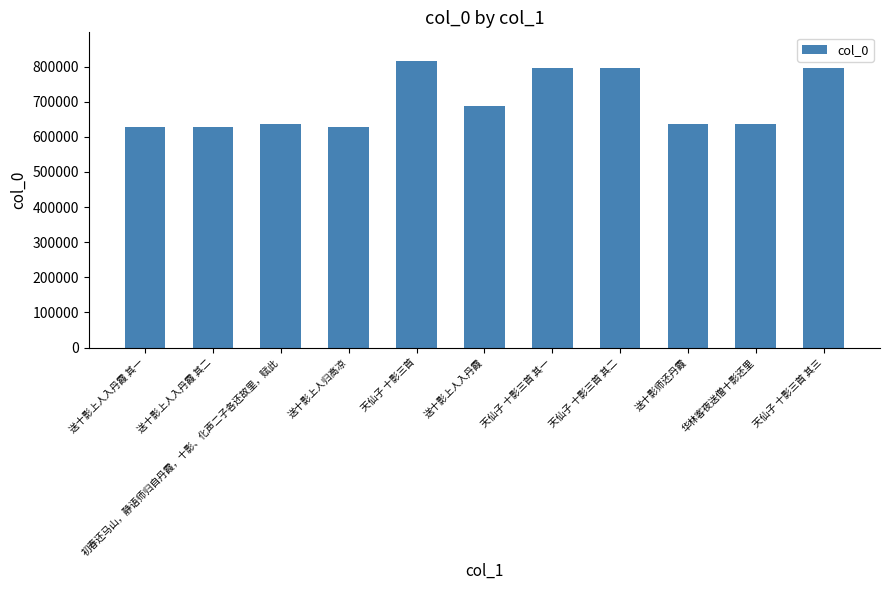

How many data points are less than 636553?

5